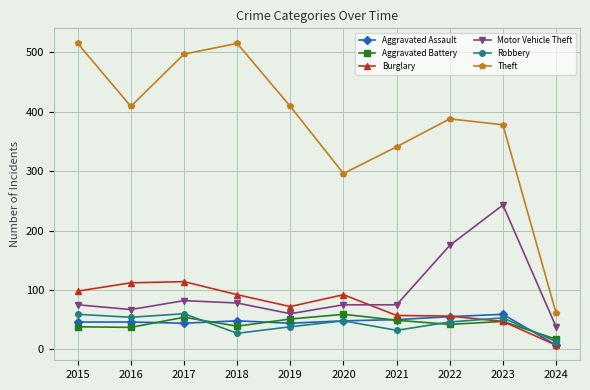

Does the chart display data point markers on the line(s)?

Yes